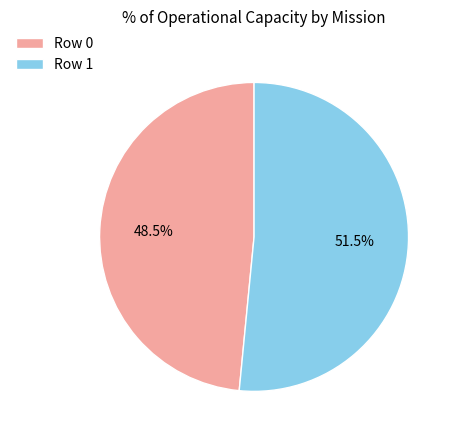

How much of the chart is everything except Row 1?

48.5%